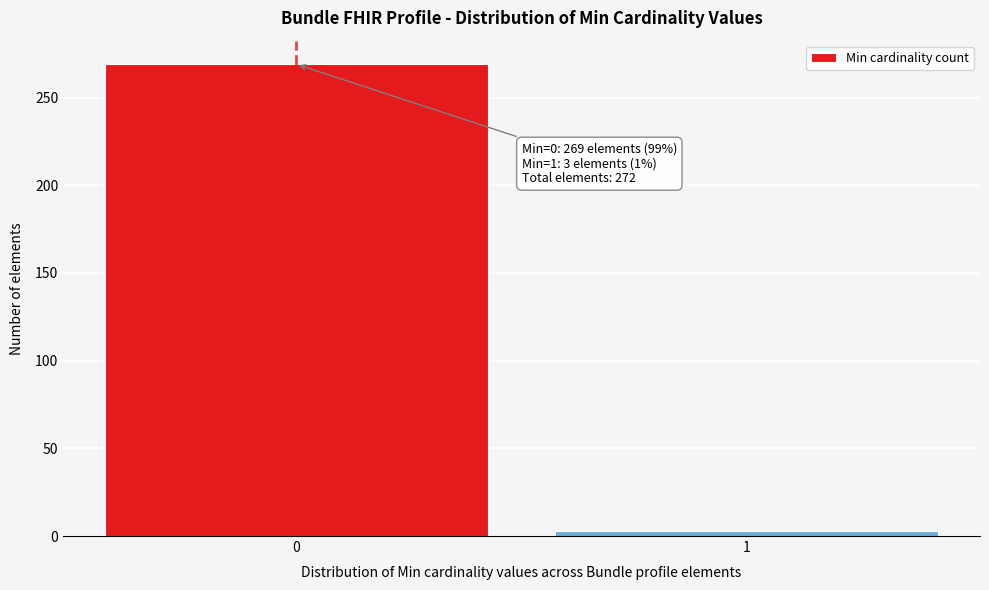

Reading right to left, list all the values displayed in this chart.

3	269